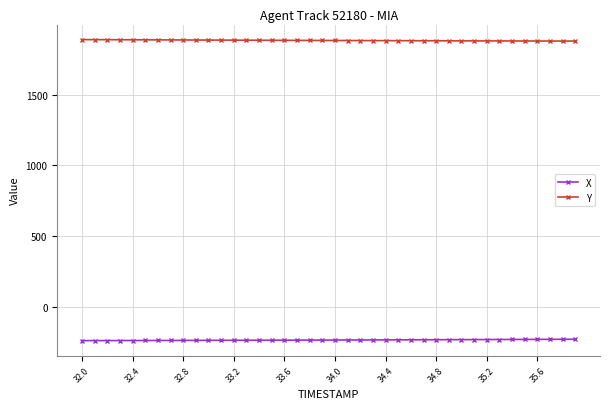

What is the greatest value displayed?

1890.4